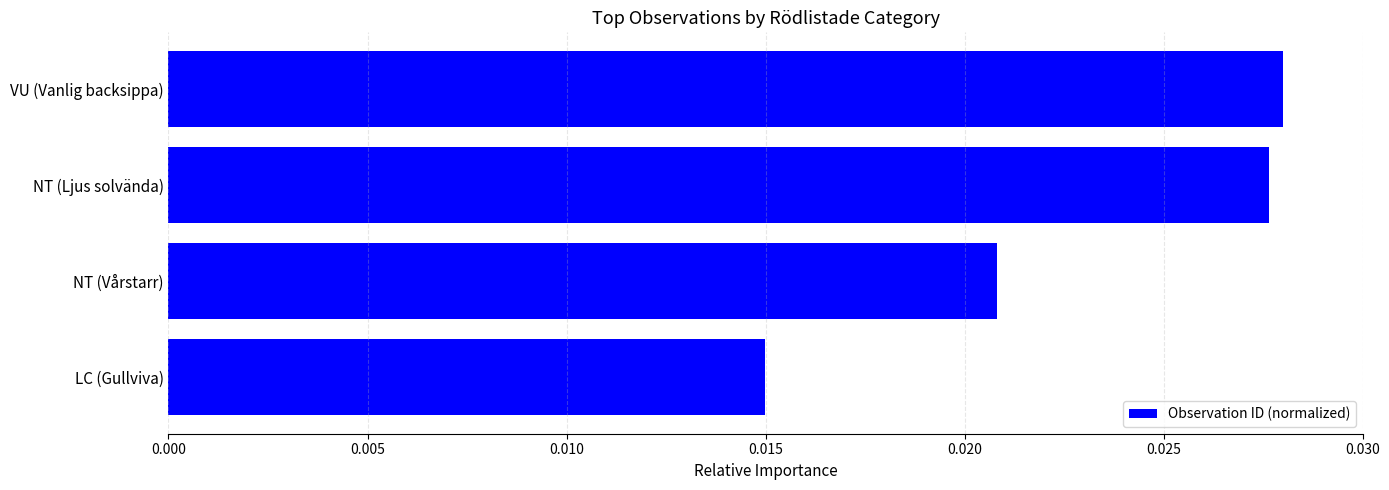

Between VU (Vanlig backsippa) and LC (Gullviva), which is larger?

VU (Vanlig backsippa)